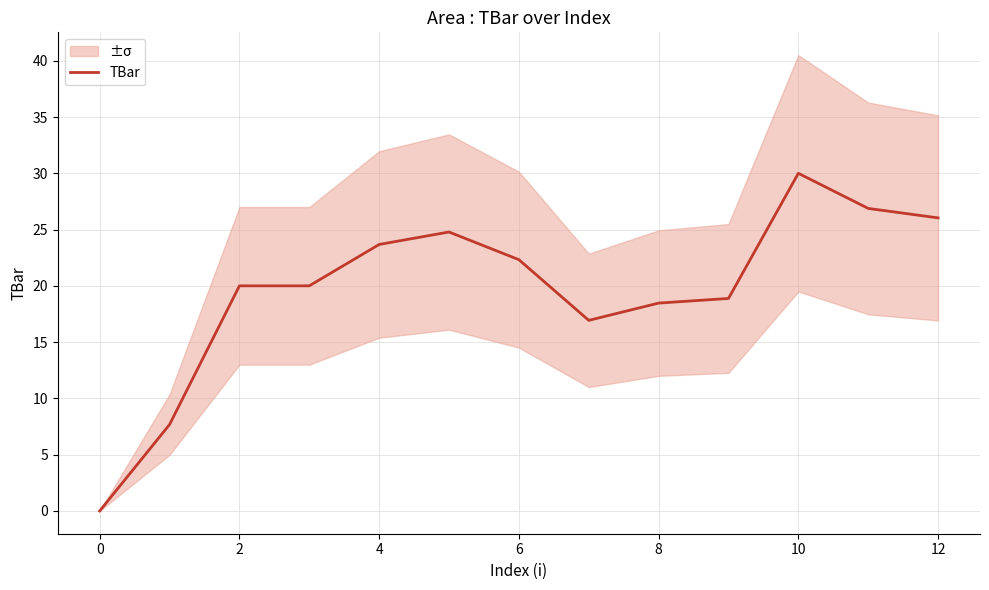

What is the label of the 1st point from the right?

12